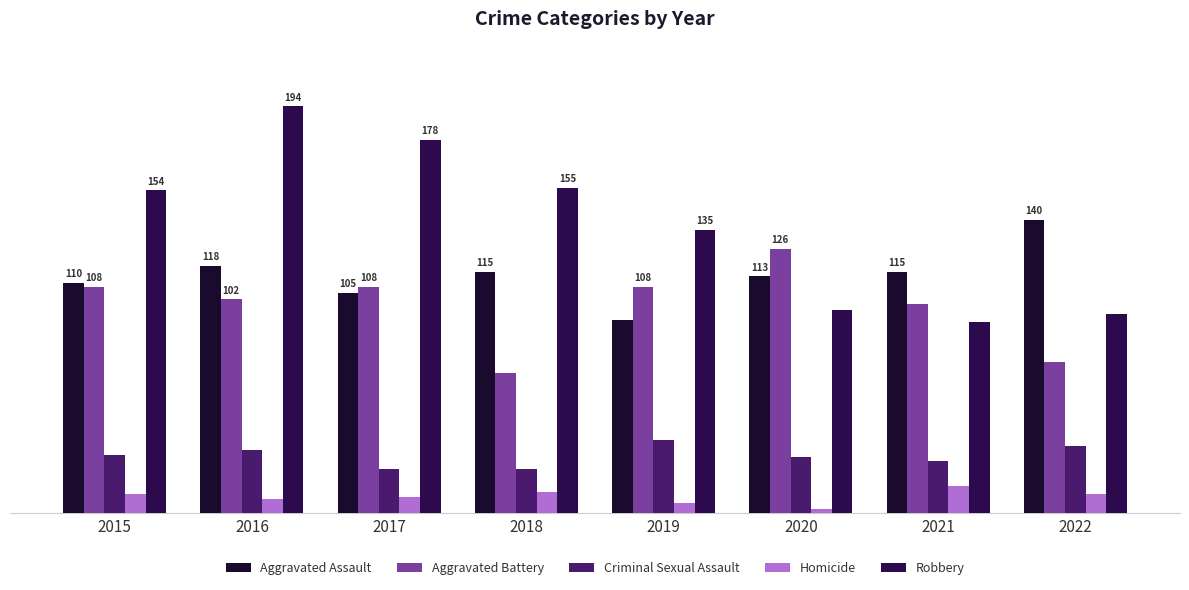

Are the bars grouped side by side (vs. stacked)?

Yes